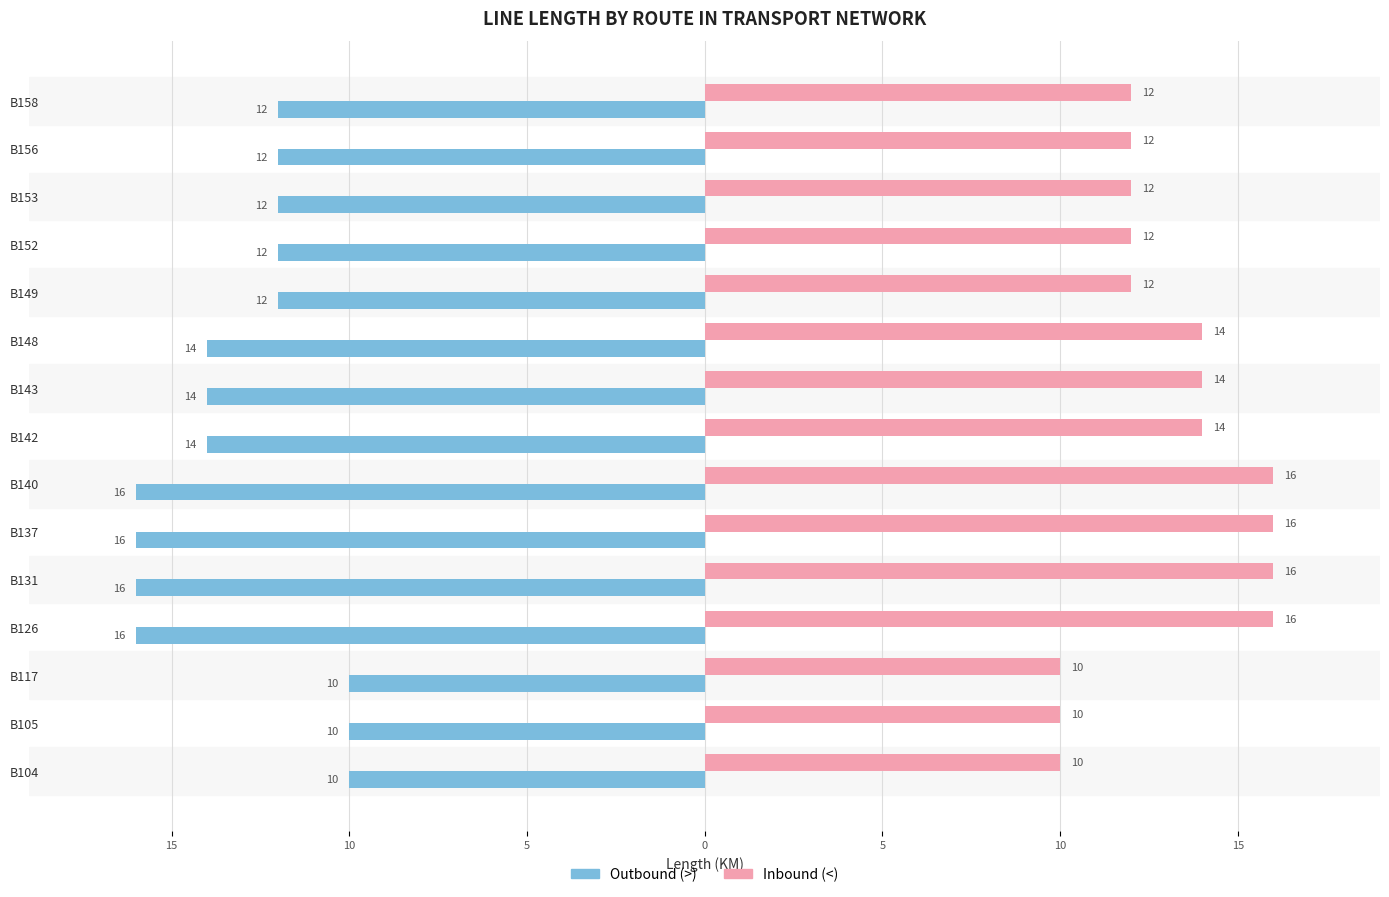

What is the difference between the maximum and minimum values in the Outbound (>) series?

6